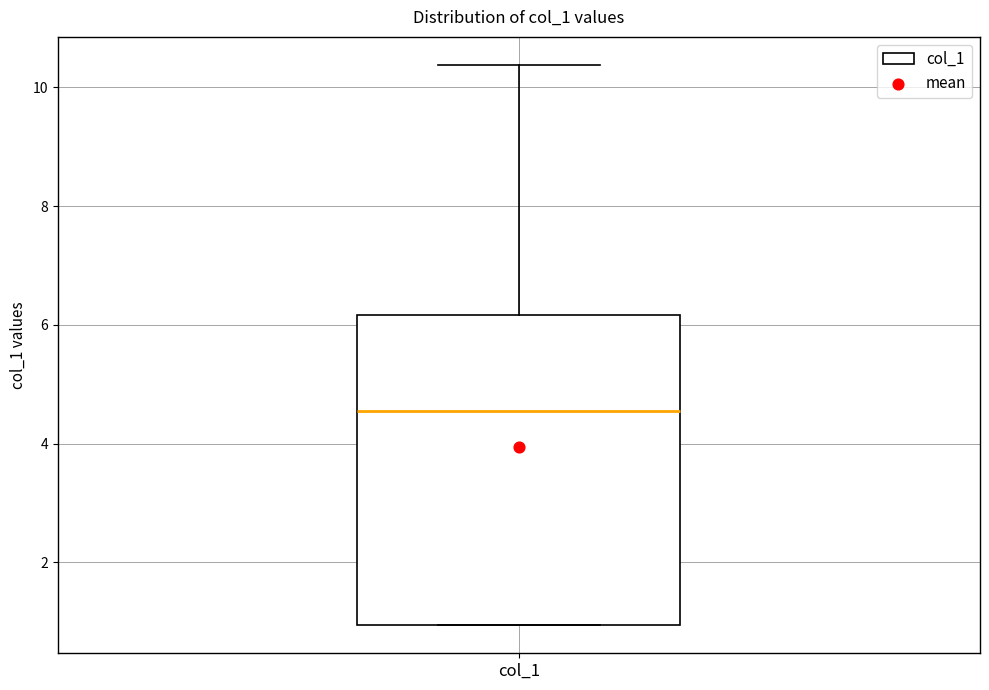

Read this box plot against the y-axis: the position of the median line, the range covered by the box, and the ends of both whiskers. The values are not printed on the chart, so give them approximately, as read against the axis.

median 4.6, box 1.0 to 6.2, whiskers 1.0 to 10.4